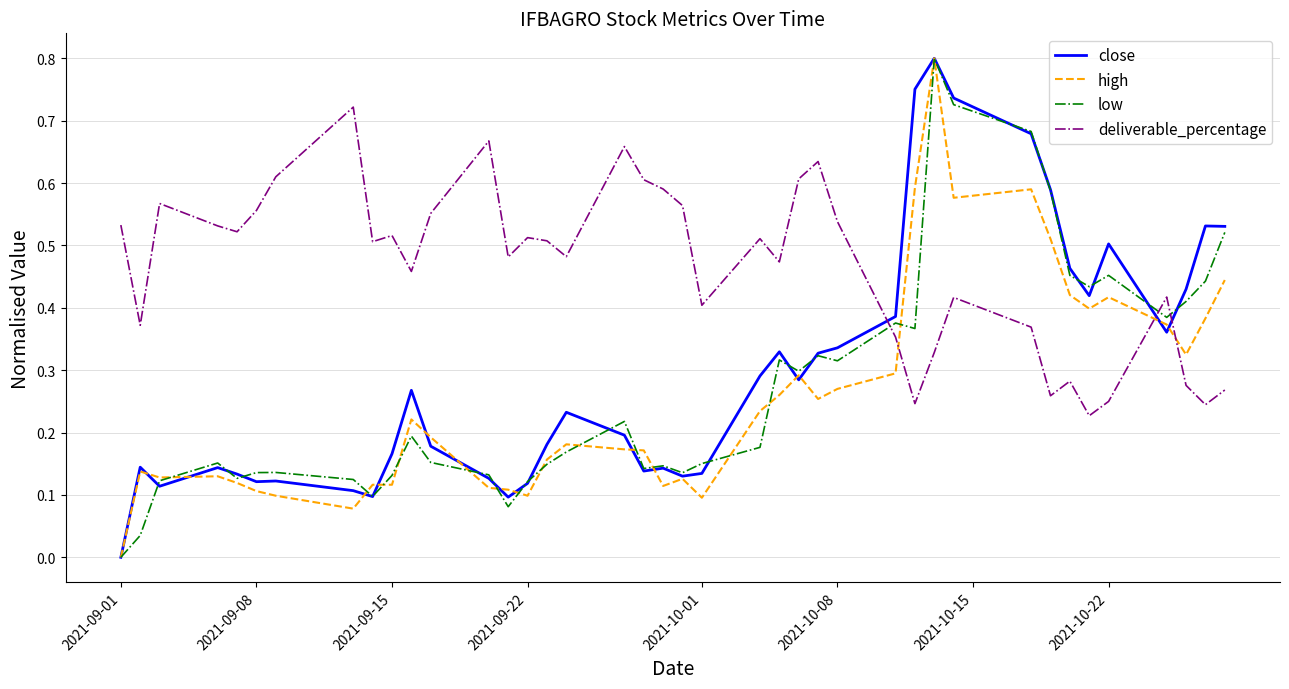

True or false: deliverable_percentage and low intersect in this chart.

True